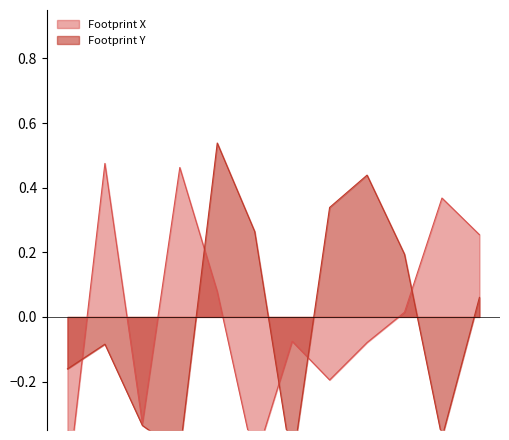

What is the lowest value of the Footprint X series?

-0.5